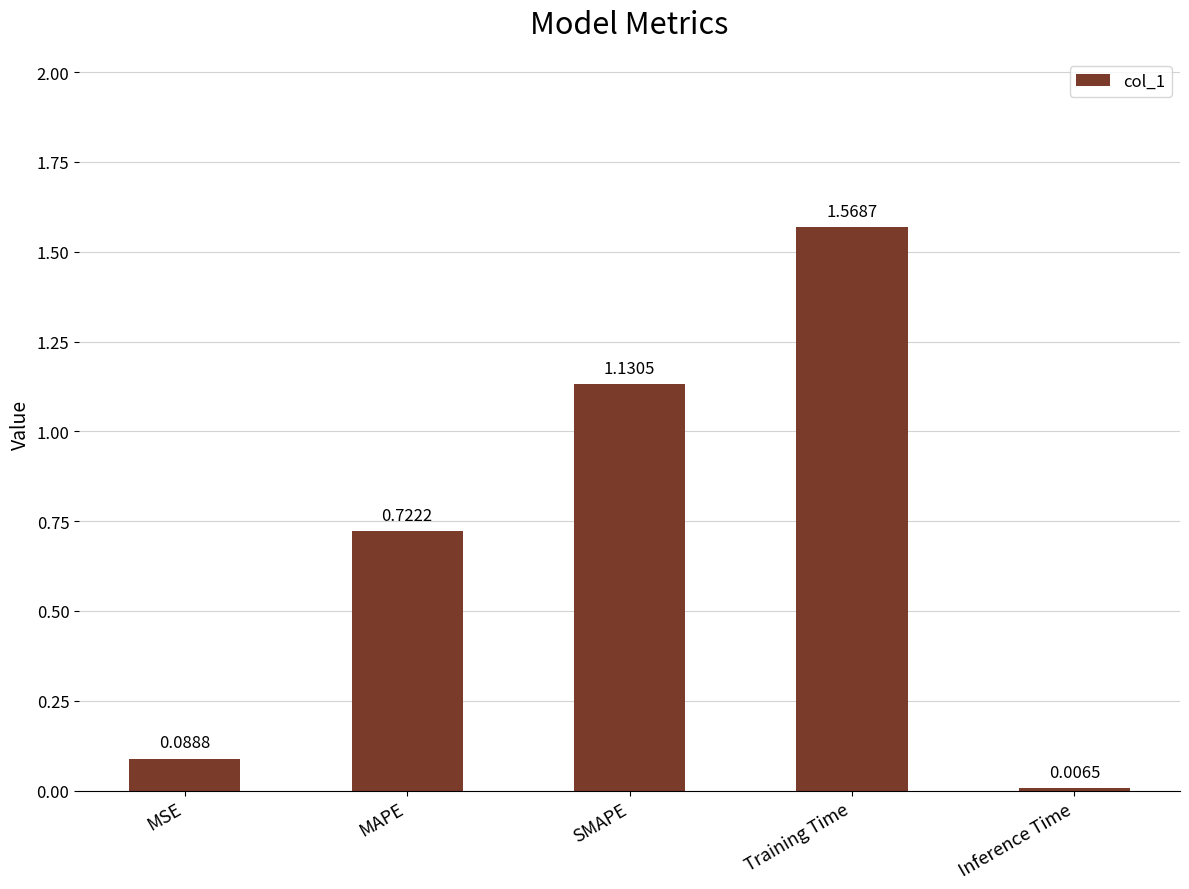

What is the label of the 2nd bar from the right?

Training Time